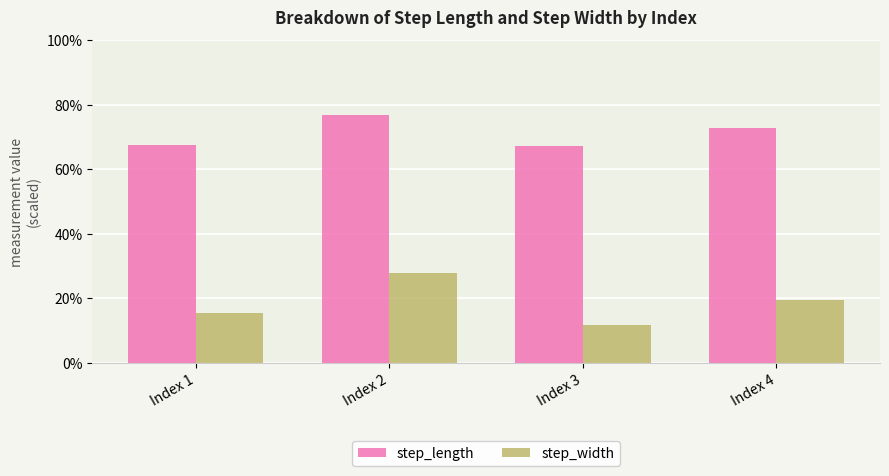

What is the total value across all series at Index 1?

0.8